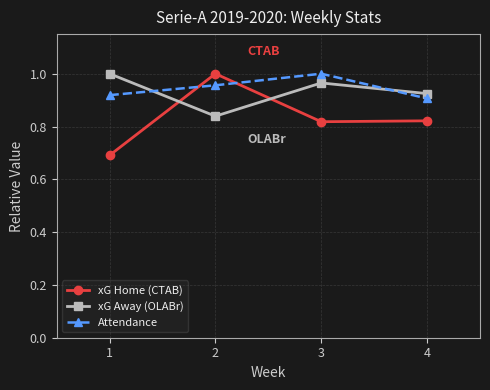

What is the difference between the xG Home (CTAB) values at 2 and 1?

0.3